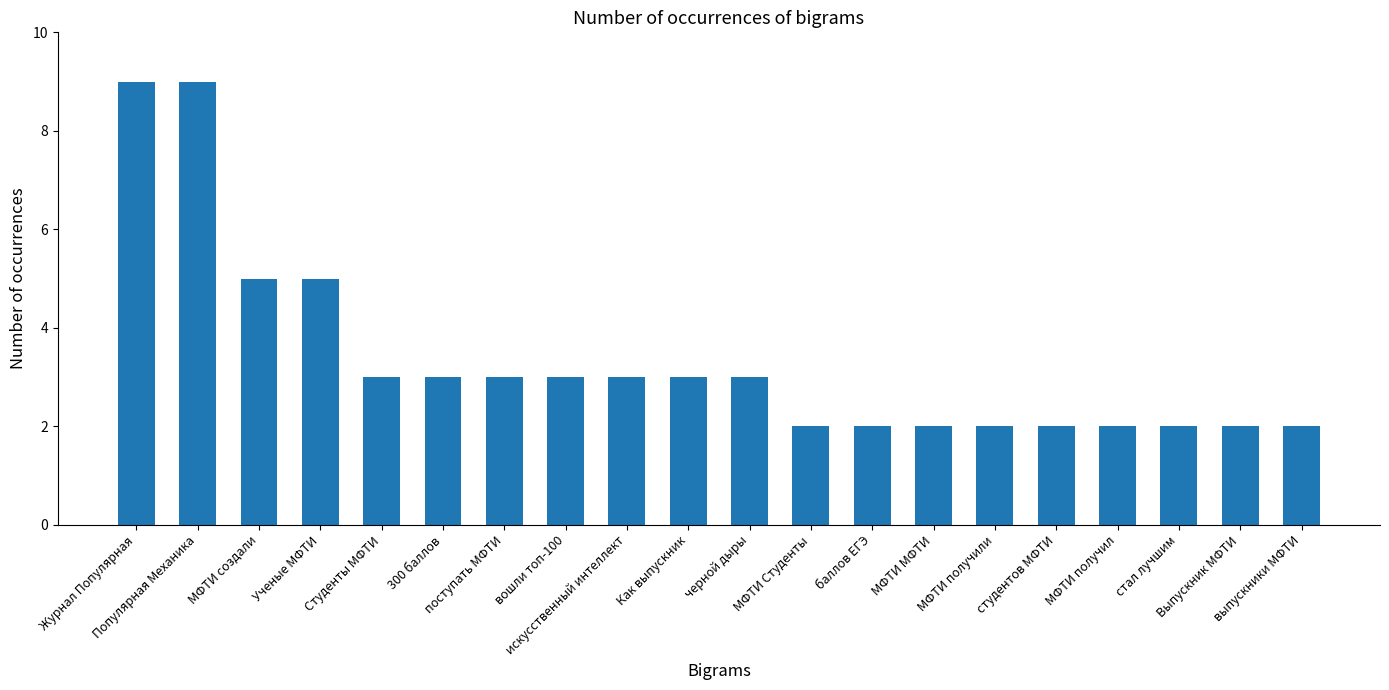

Count the values in the range 2 to 3.

16